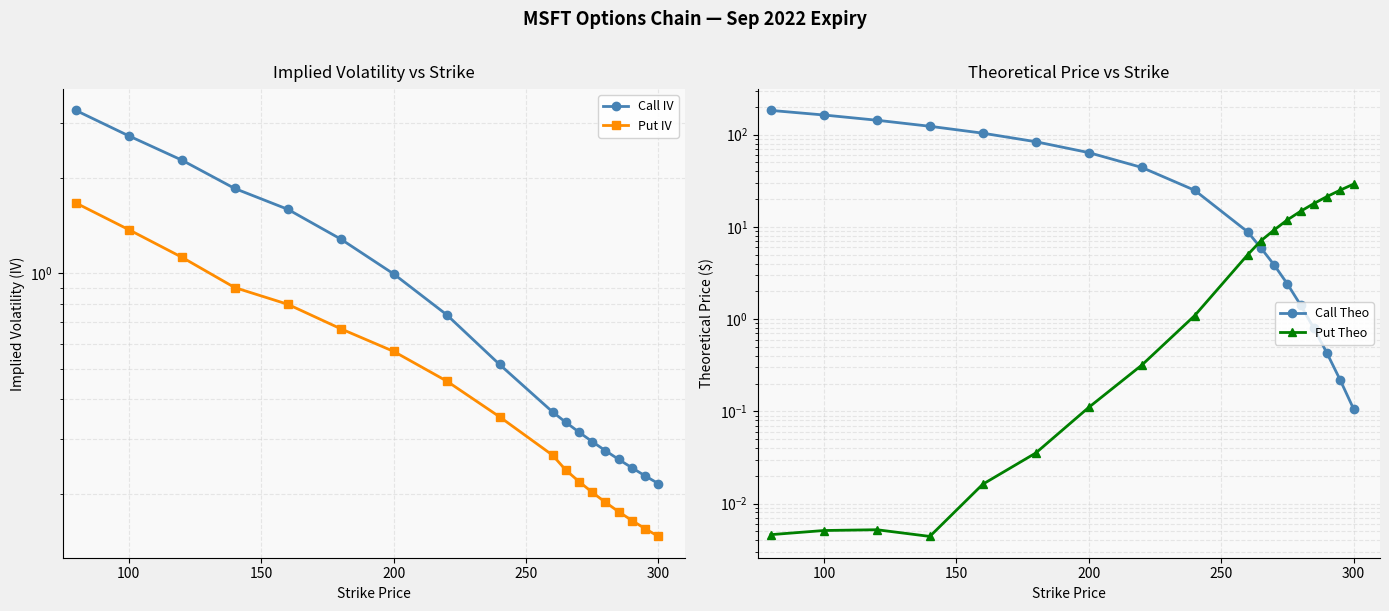

Reading left to right, what are all the values shown in this chart?

Call IV: 3.3	2.7	2.3	1.9	1.6	1.3	1.0	0.7	0.5	0.4	0.3	0.3	0.3	0.3	0.3	0.2	0.2	0.2
Put IV: 1.7	1.4	1.1	0.9	0.8	0.7	0.6	0.5	0.4	0.3	0.2	0.2	0.2	0.2	0.2	0.2	0.2	0.1
Call Theo: 183.2	163.3	143.4	123.3	103.8	83.8	63.9	44.1	24.9	8.8	5.9	3.9	2.4	1.4	0.8	0.4	0.2	0.1
Put Theo: 0.0	0.0	0.0	0.0	0.0	0.0	0.1	0.3	1.1	5.0	7.1	9.3	11.9	14.8	17.9	21.3	25.0	29.1